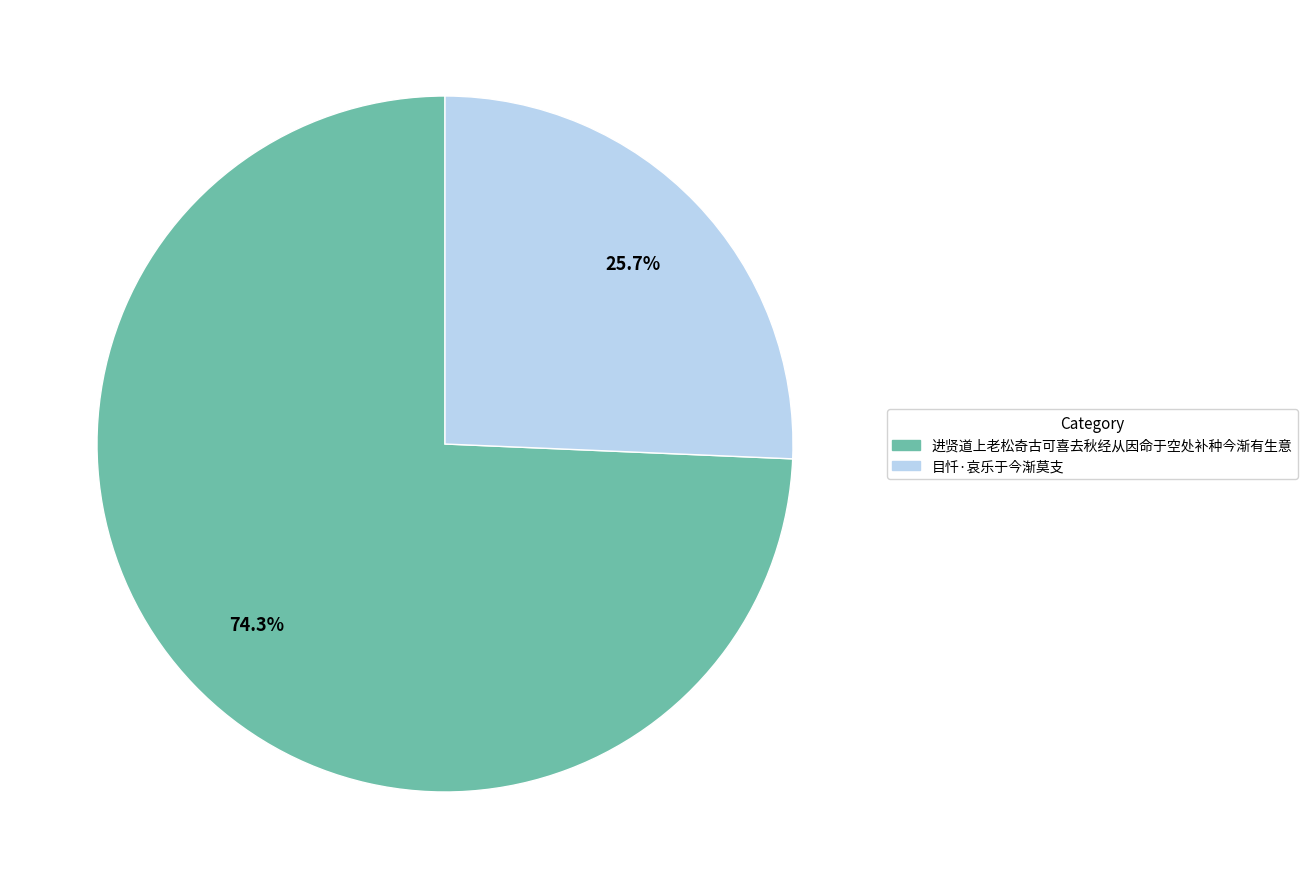

How many slices are in this pie chart?

2